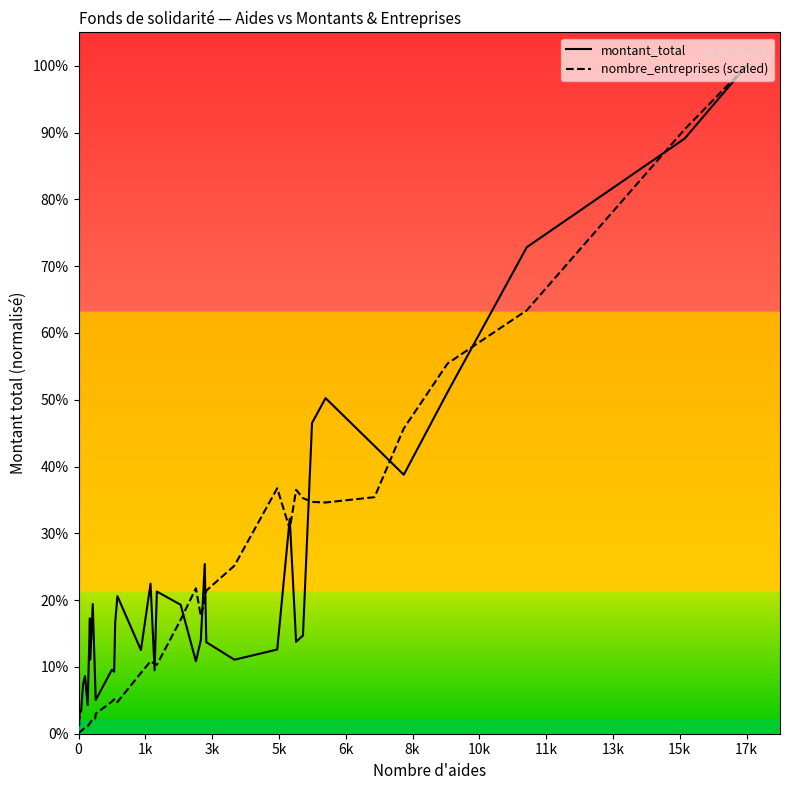

What are all the series names shown in the legend?

montant_total, nombre_entreprises (scaled)